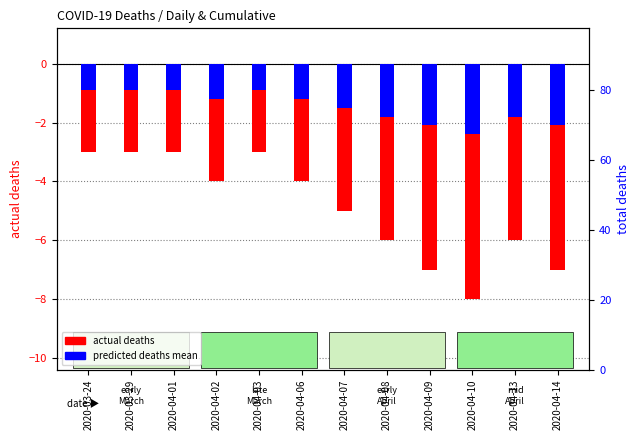

Rank the series by their average value, from lowest to highest.

actual deaths (daily), predicted deaths mean